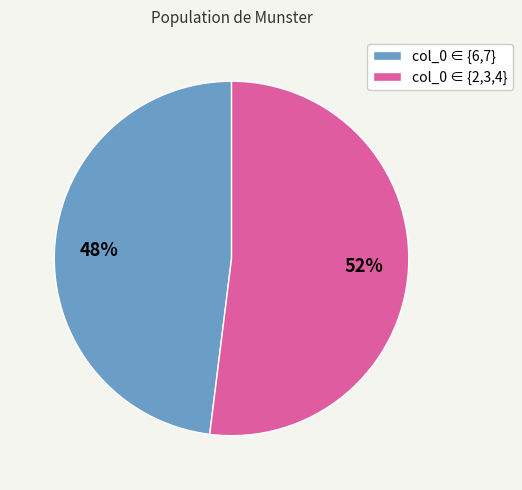

Rank the categories by value from lowest to highest.

col_0 ∈ {6,7}, col_0 ∈ {2,3,4}